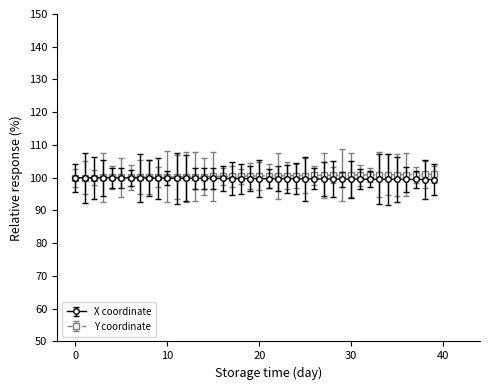

What is the value of the X coordinate point at the 30th from the left?

99.6